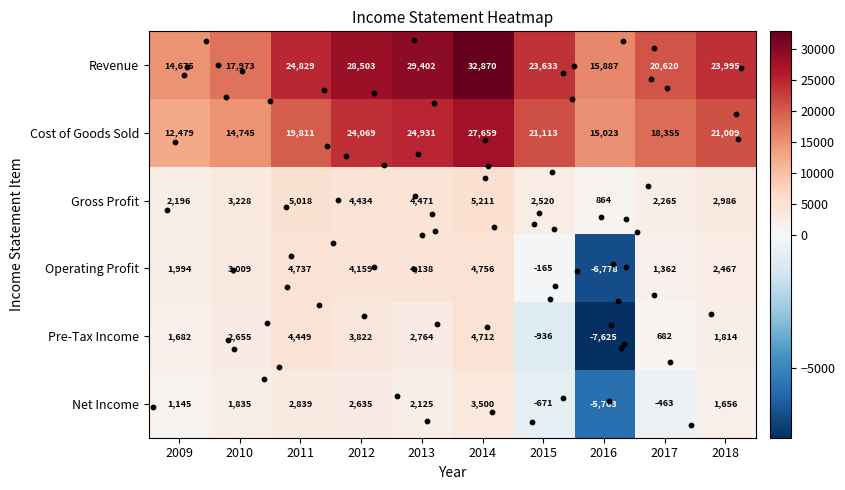

What is the difference between the maximum and minimum values in the Cost of Goods Sold series?

15180